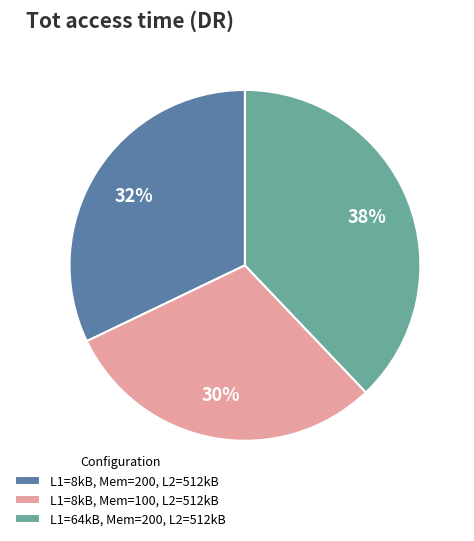

To the nearest percent, what is the difference between the largest and smallest slice percentages?

8%